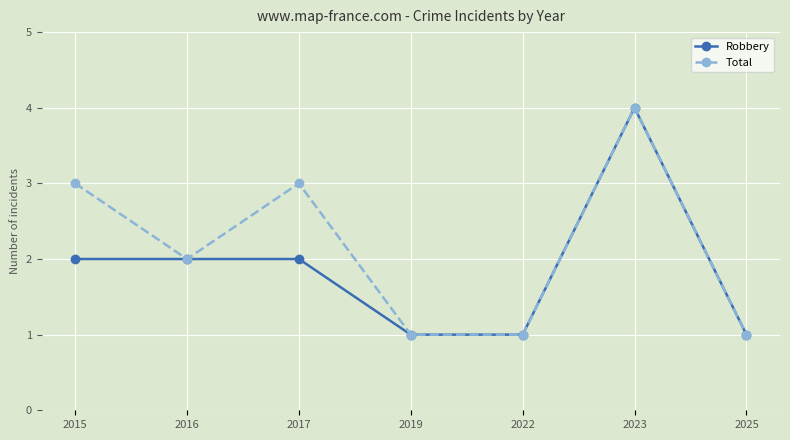

What is the total value across all series at 2022?

2